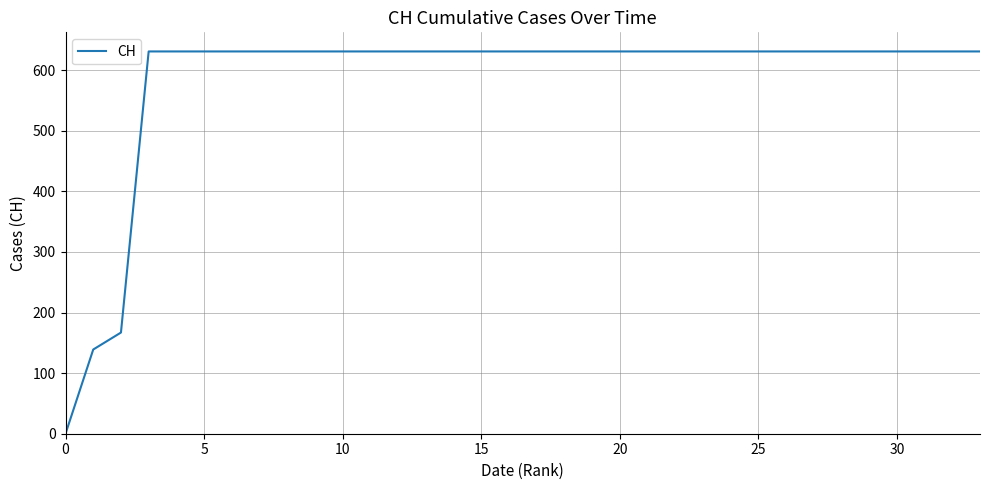

What is the difference between the maximum and minimum values?

631